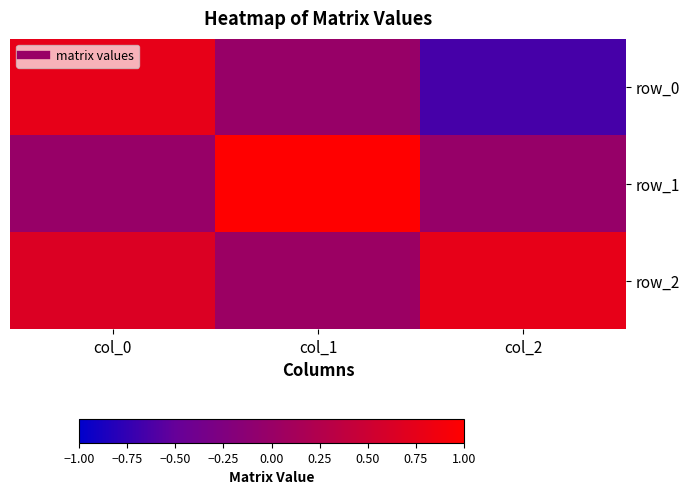

Which series has the widest spread of values?

row_0